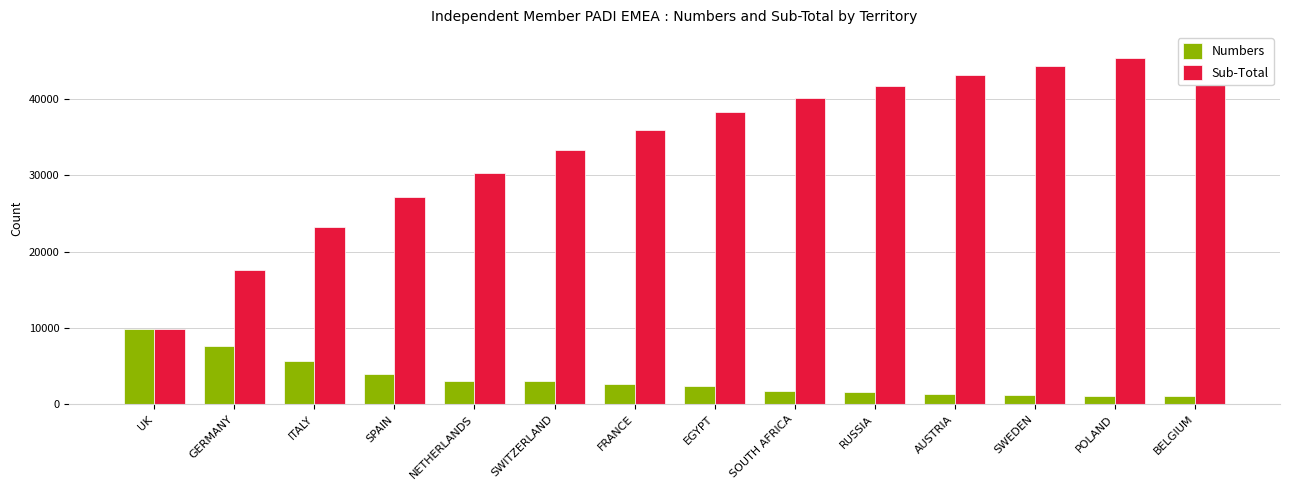

Rank the categories by Sub-Total value from lowest to highest.

UK, GERMANY, ITALY, SPAIN, NETHERLANDS, SWITZERLAND, FRANCE, EGYPT, SOUTH AFRICA, RUSSIA, AUSTRIA, SWEDEN, POLAND, BELGIUM